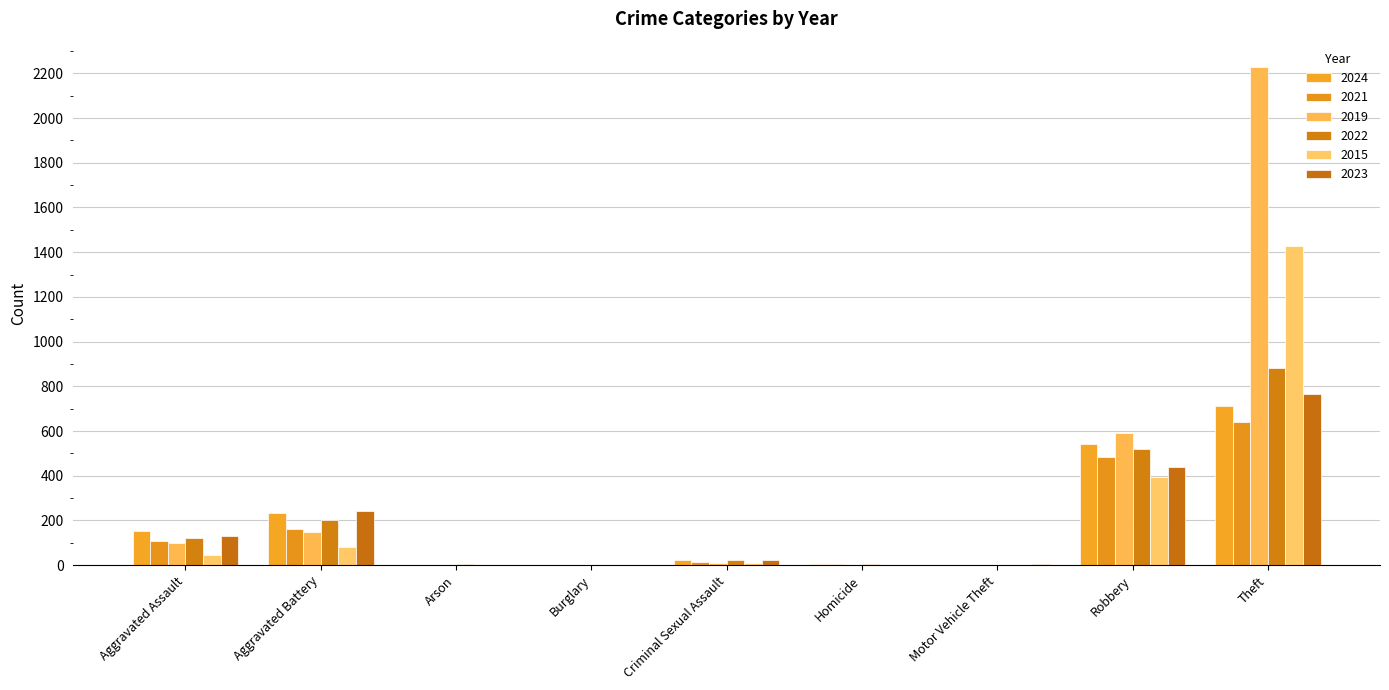

How many categories are shown in the chart?

9